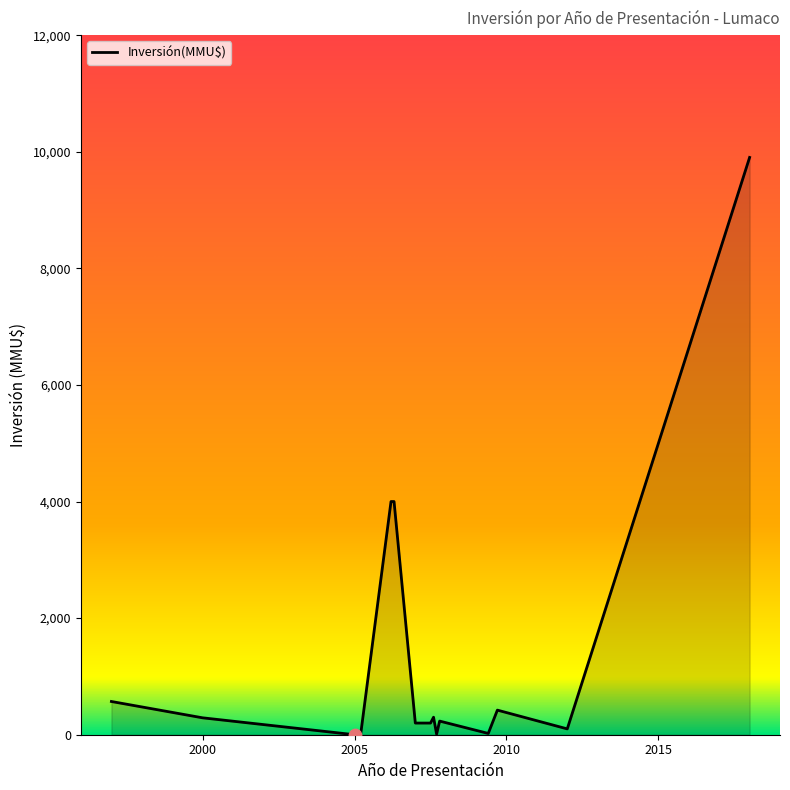

What is the difference between the maximum and minimum values?

9903